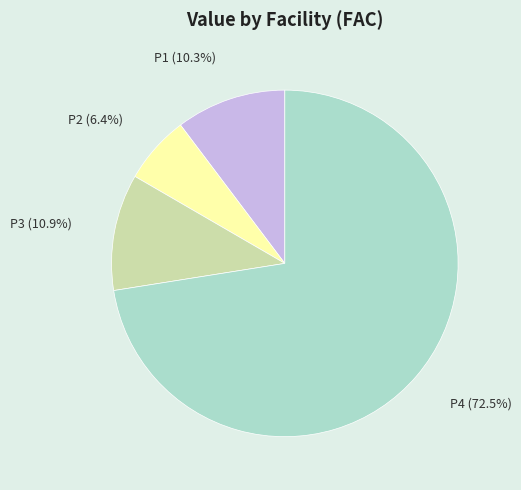

Is there any slice that represents more than half of the pie?

Yes